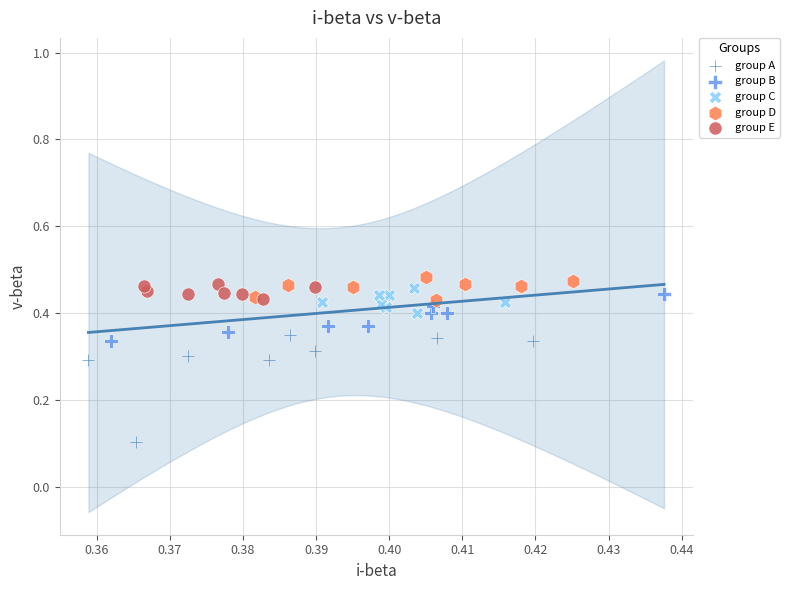

Which series has the widest spread of Y values?

group A